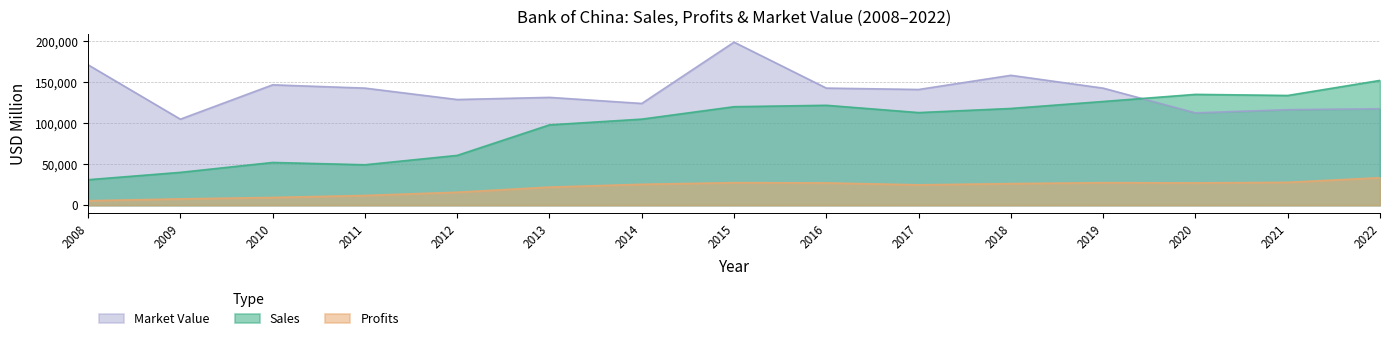

What is the difference between the Profits values at 2022 and 2018?

7220.9